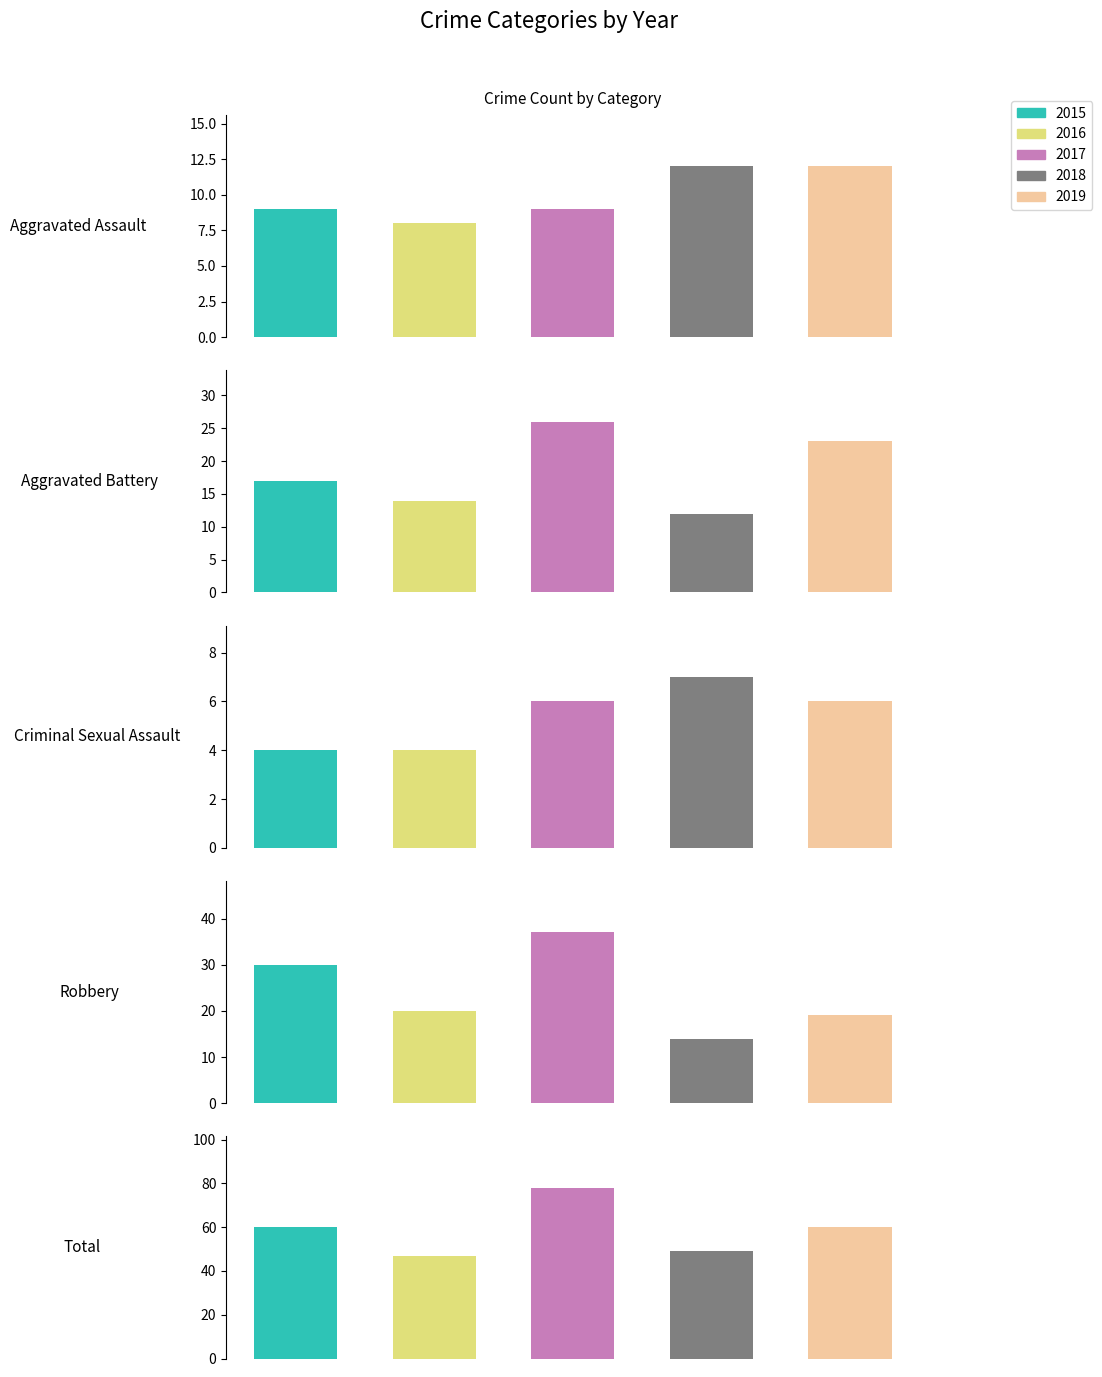

Rank the series by their maximum value, from highest to lowest.

2017, 2015, 2019, 2018, 2016